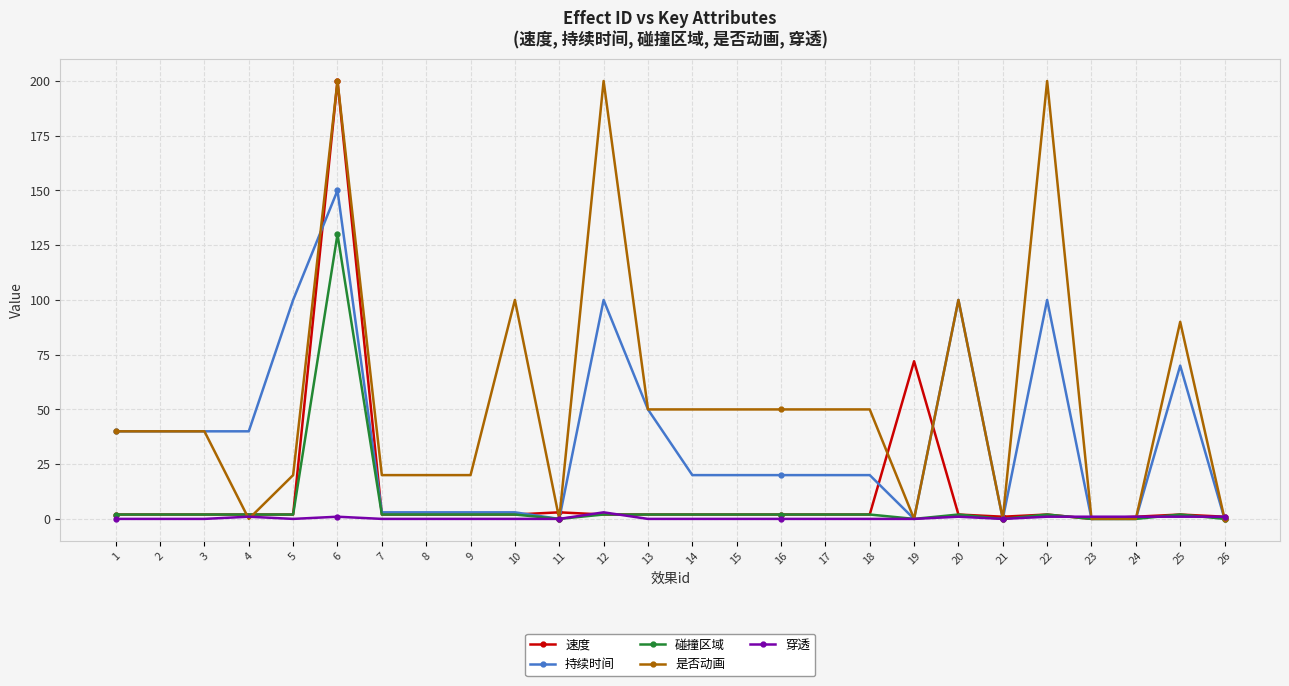

How many data points does each series have?

26